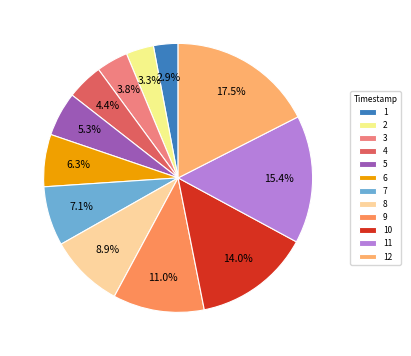

How many segments does this pie chart have?

12